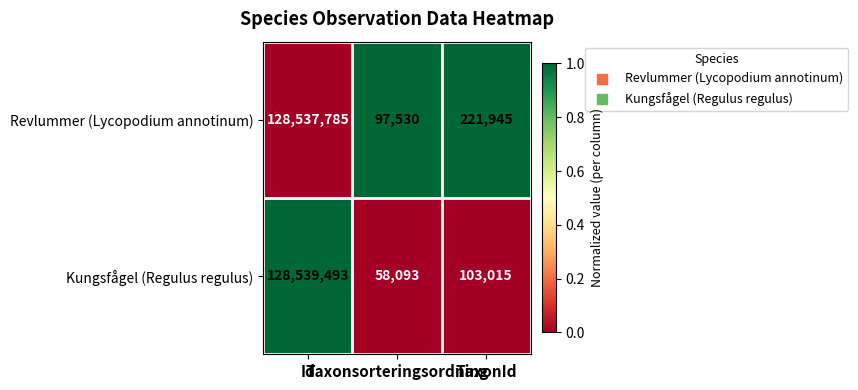

Which series has the largest total across all categories?

Revlummer (Lycopodium annotinum)